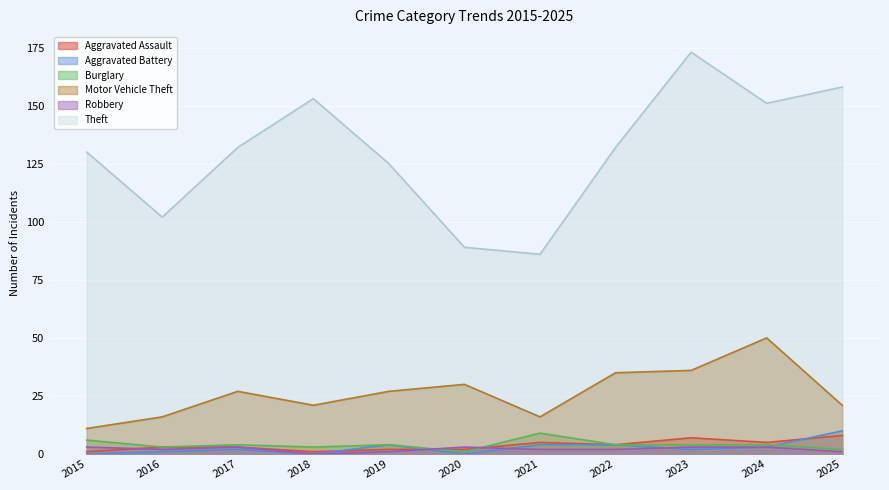

True or false: Burglary and Motor Vehicle Theft intersect in this chart.

False